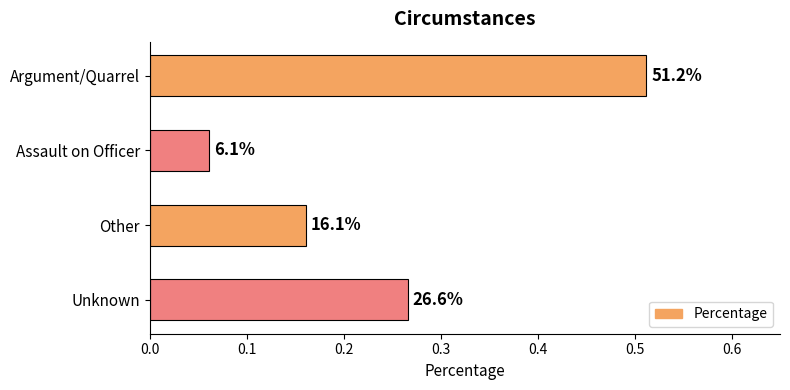

What is the difference between the second highest and minimum values?

0.2